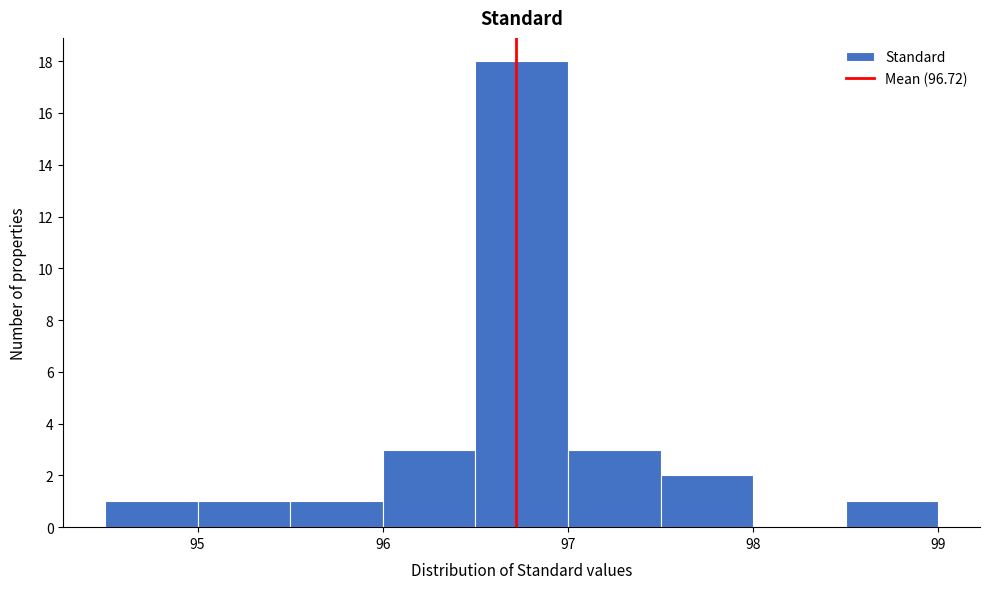

How tall is the bar that spans 95.5 to 96.0 on the x-axis? The values are not printed on the chart, so give them approximately, as read against the axis.

1